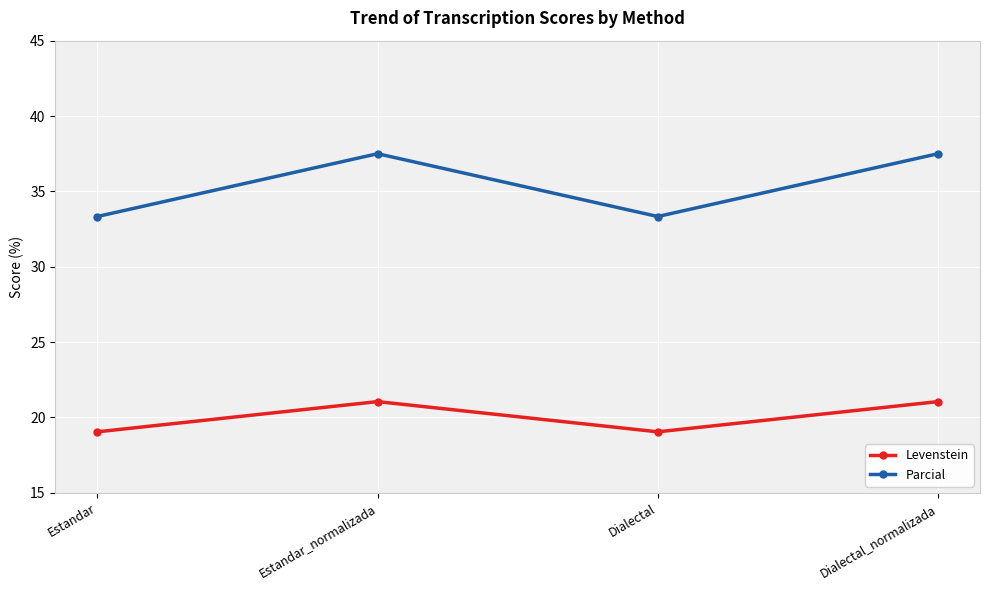

List the series in order of their overall mean, highest first.

Parcial, Levenstein